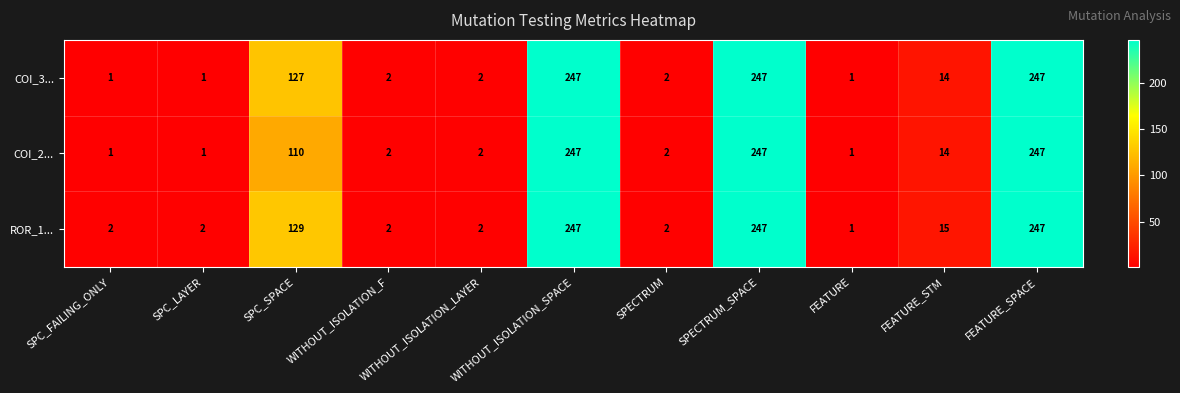

How many data points in ROR_1... are less than 2?

1